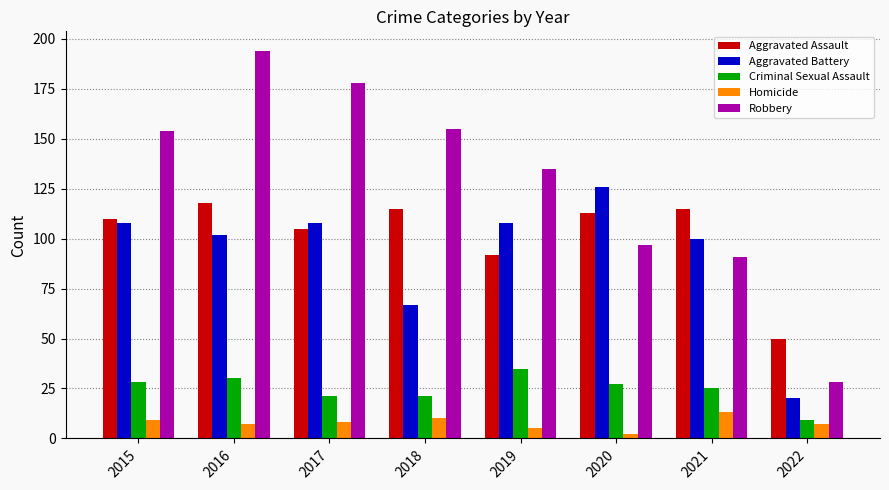

How many series are shown in this chart?

5